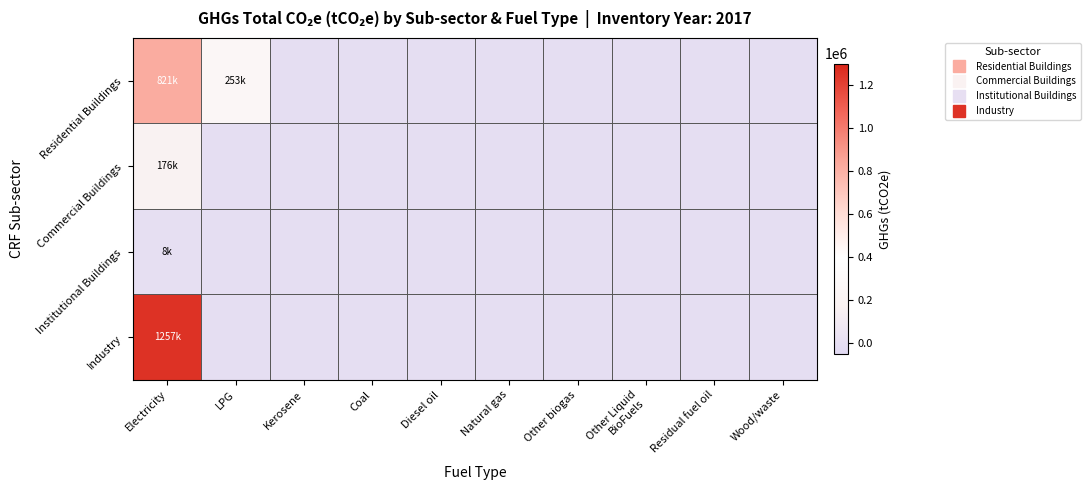

Reading left to right, list all the values displayed in this chart.

Residential Buildings: Electricity=821142.0	LPG=253019.2	Kerosene=2.2	Coal=0.0	Diesel oil=0.0	Natural gas=0.0	Other biogas=0.0	Other Liquid
BioFuels=0.0	Residual fuel oil=0.0	Wood/waste=0.0
Commercial Buildings: Electricity=175959.0	LPG=0.0	Kerosene=0.0	Coal=0.0	Diesel oil=0.0	Natural gas=0.0	Other biogas=0.0	Other Liquid
BioFuels=0.0	Residual fuel oil=0.0	Wood/waste=0.0
Institutional Buildings: Electricity=8127.6	LPG=0.0	Kerosene=0.0	Coal=0.0	Diesel oil=0.0	Natural gas=0.0	Other biogas=0.0	Other Liquid
BioFuels=0.0	Residual fuel oil=0.0	Wood/waste=0.0
Industry: Electricity=1256850.0	LPG=0.0	Kerosene=0.0	Coal=0.0	Diesel oil=0.0	Natural gas=0.0	Other biogas=0.0	Other Liquid
BioFuels=0.0	Residual fuel oil=0.0	Wood/waste=0.0